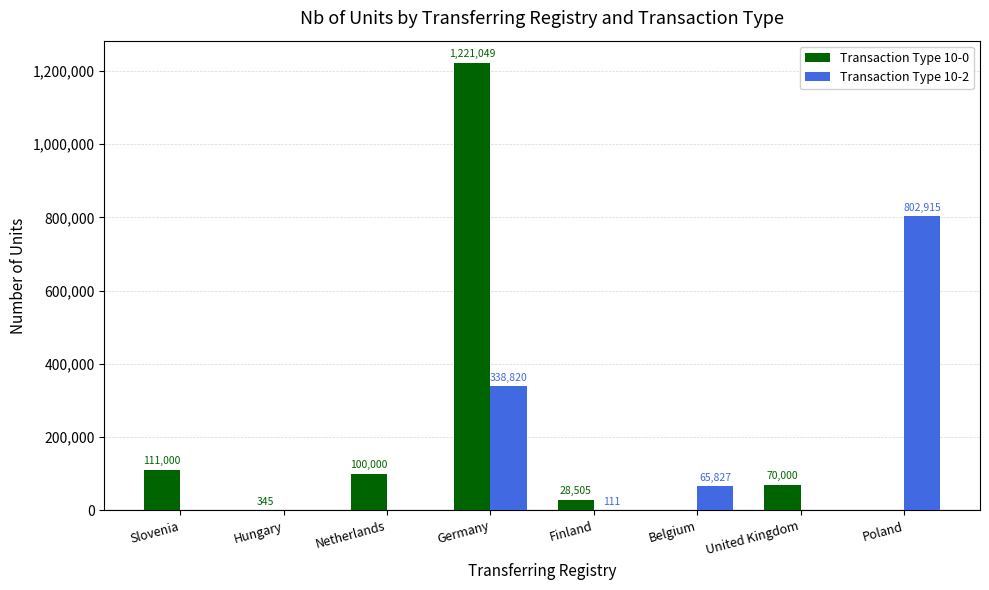

What is the difference between the Transaction Type 10-2 values at Netherlands and Belgium?

65827